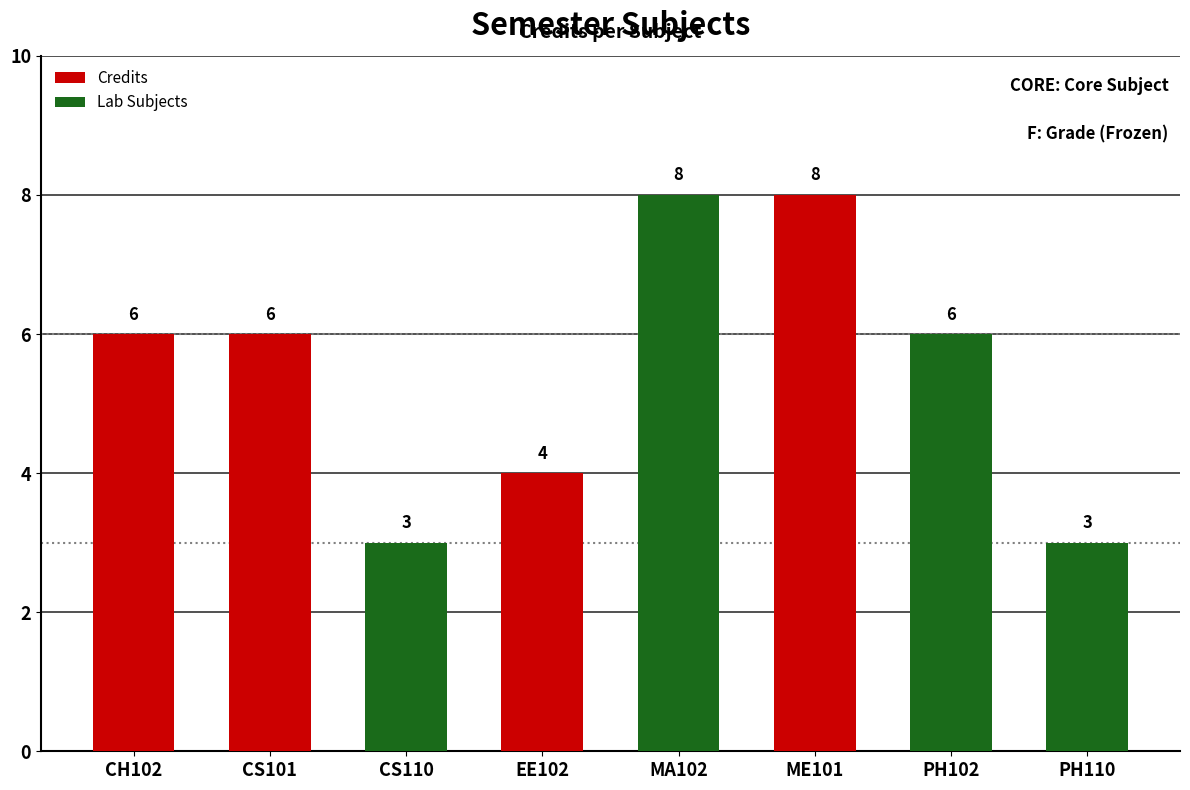

Read the value at ME101.

8